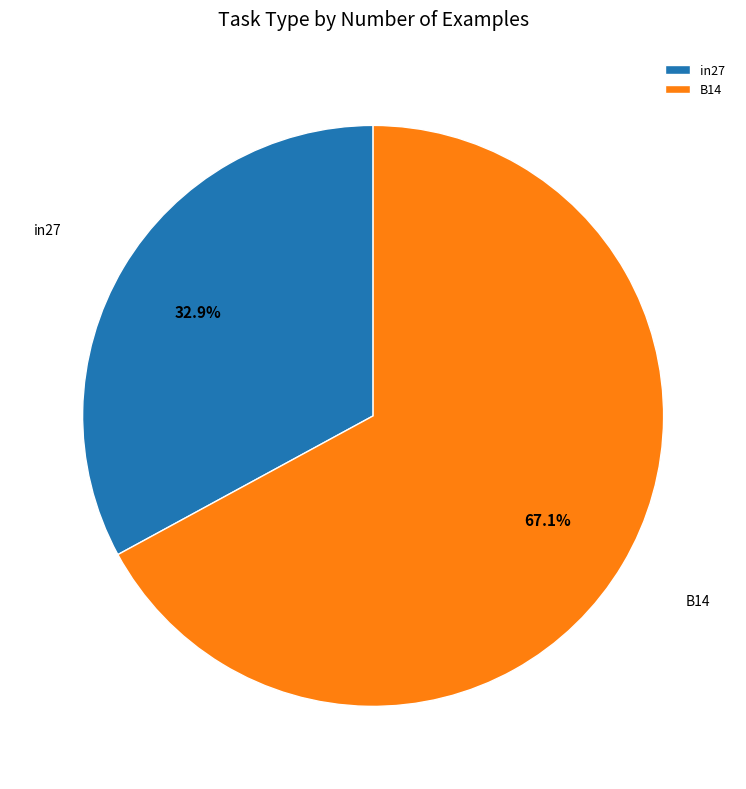

What portion of the pie excludes in27?

67.1%